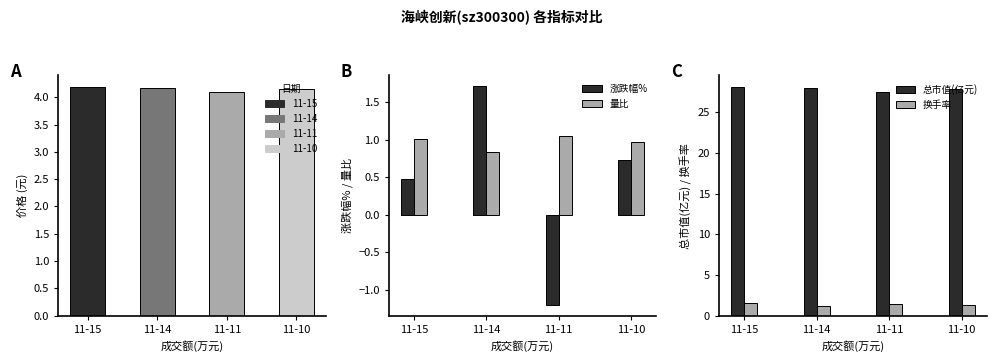

What is the sum of the 总市值(亿元) values at 11-10 and 11-11?

55.4